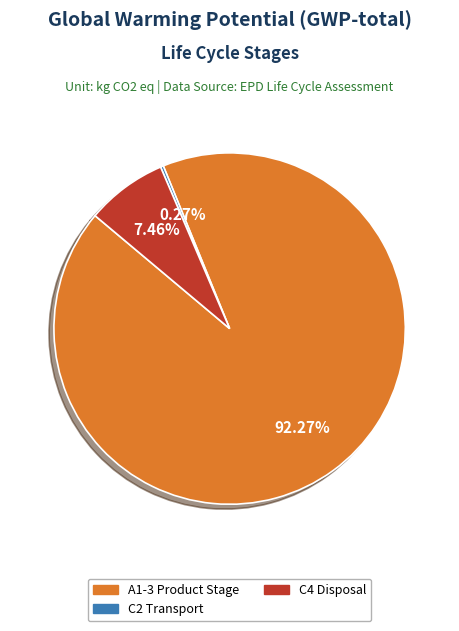

Does any single category account for the majority?

Yes